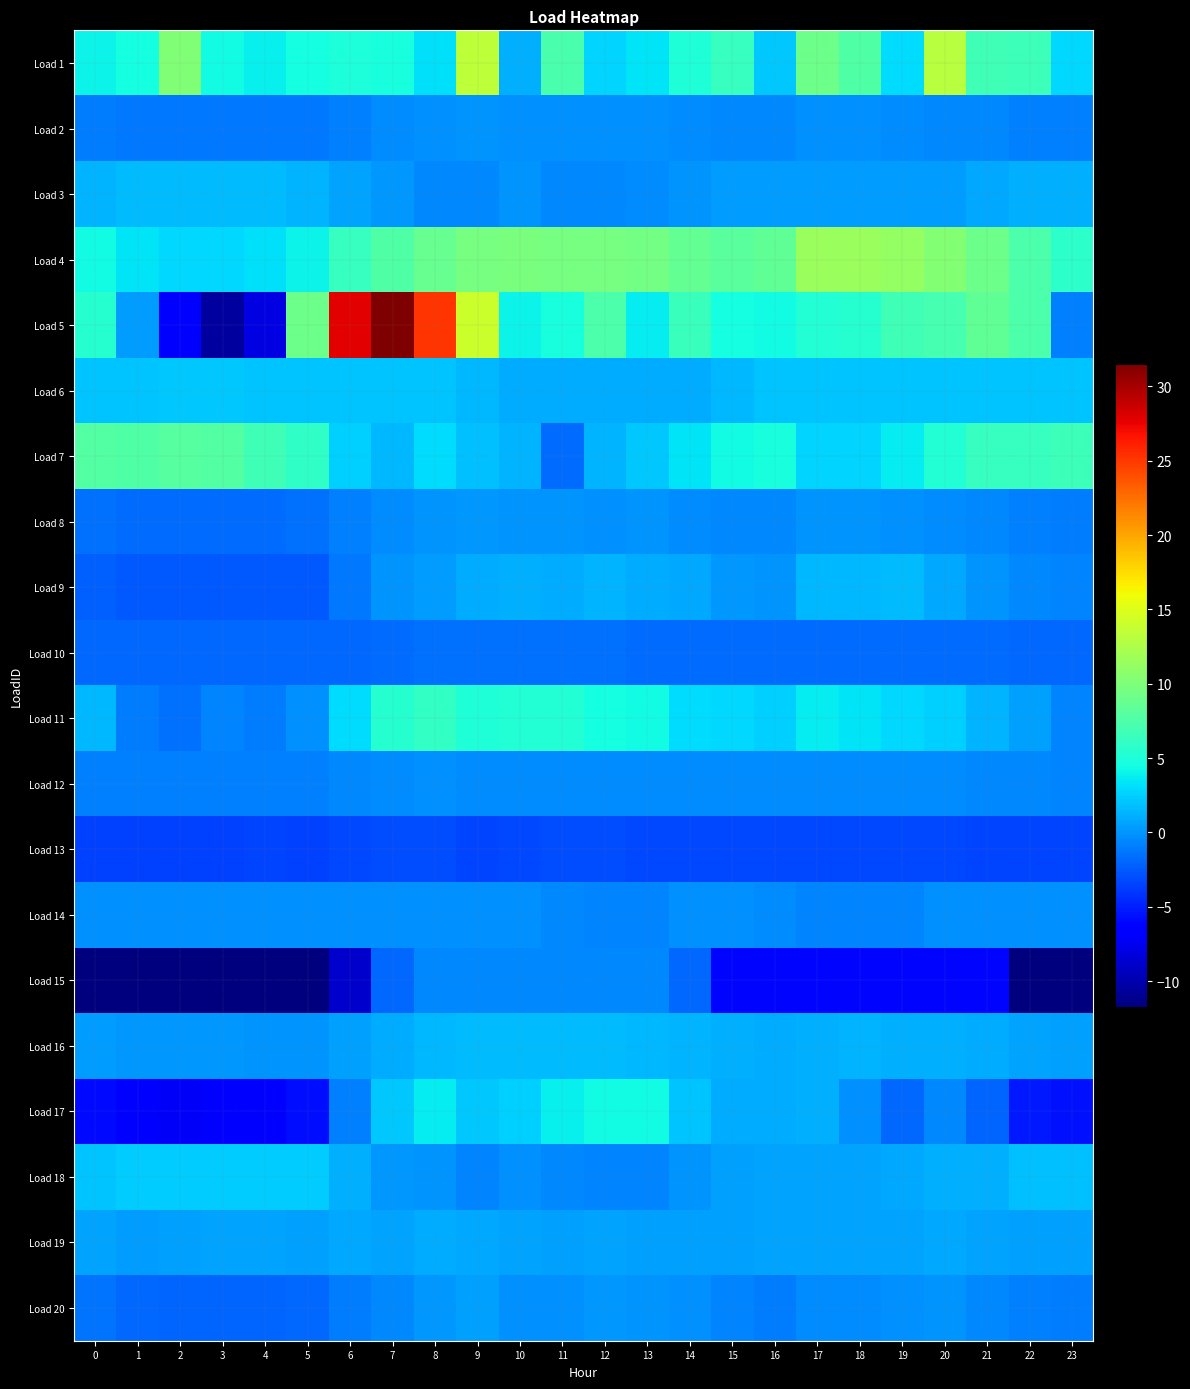

What is the total value across all series at 23?

-7.3